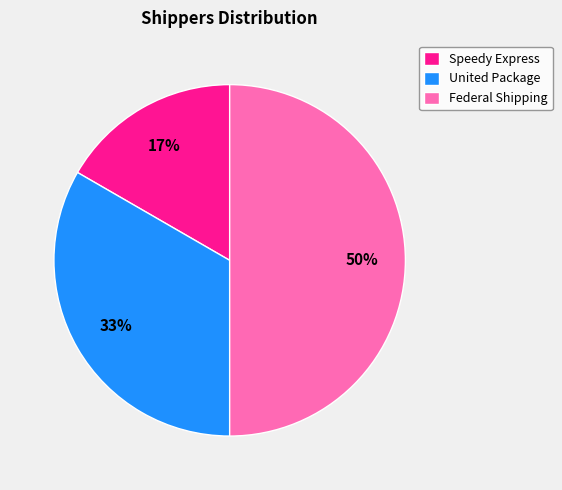

Approximately how many times larger is the value at Speedy Express compared to Federal Shipping?

0.3